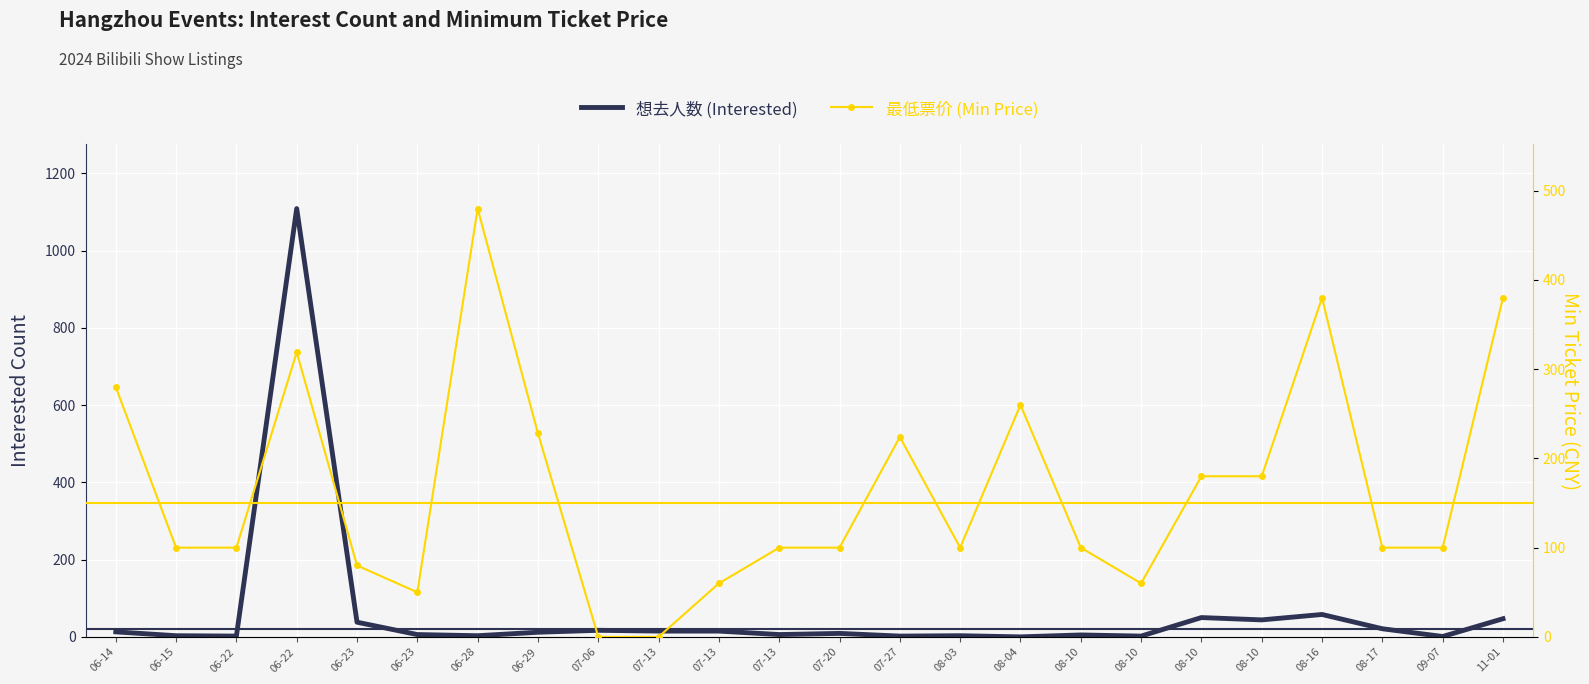

How many lines are shown in the chart?

2